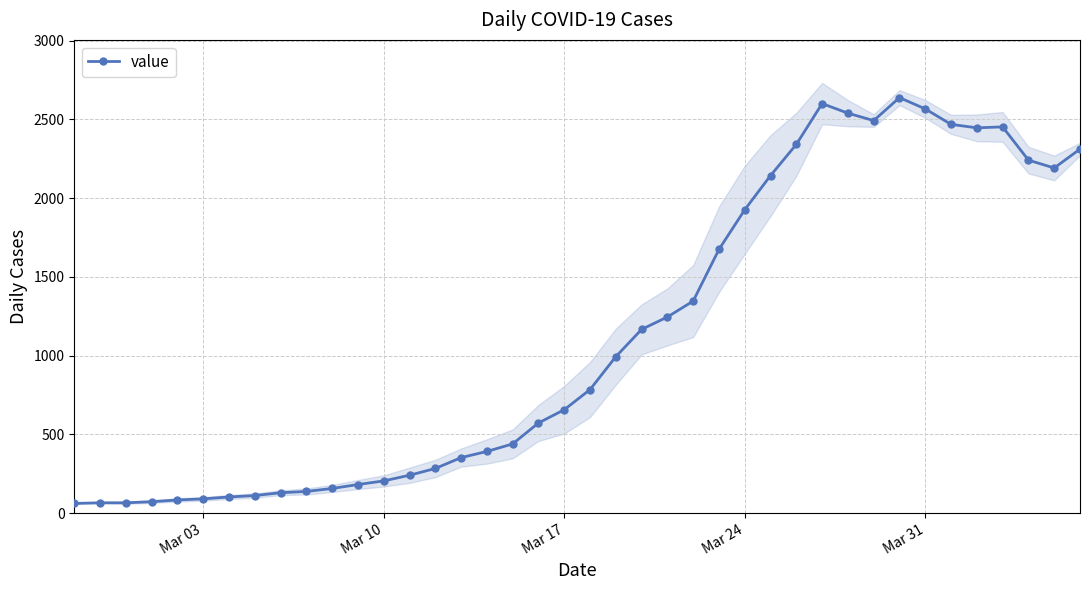

Reading left to right, list all the values displayed in this chart.

61	65	65	72	83	90	102	111	129	137	156	181	204	240	283	352	391	439	572	656	784	993	1166	1245	1346	1674	1926	2143	2341	2600	2539	2492	2638	2566	2468	2446	2452	2241	2191	2311